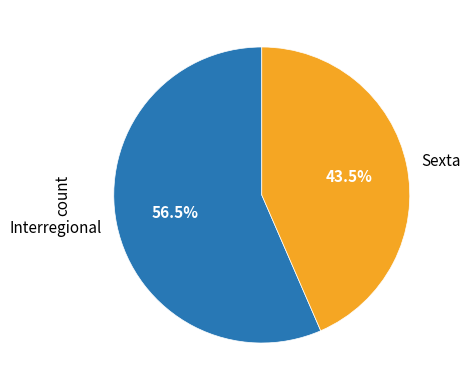

What percentage is NOT represented by Sexta?

56.5%